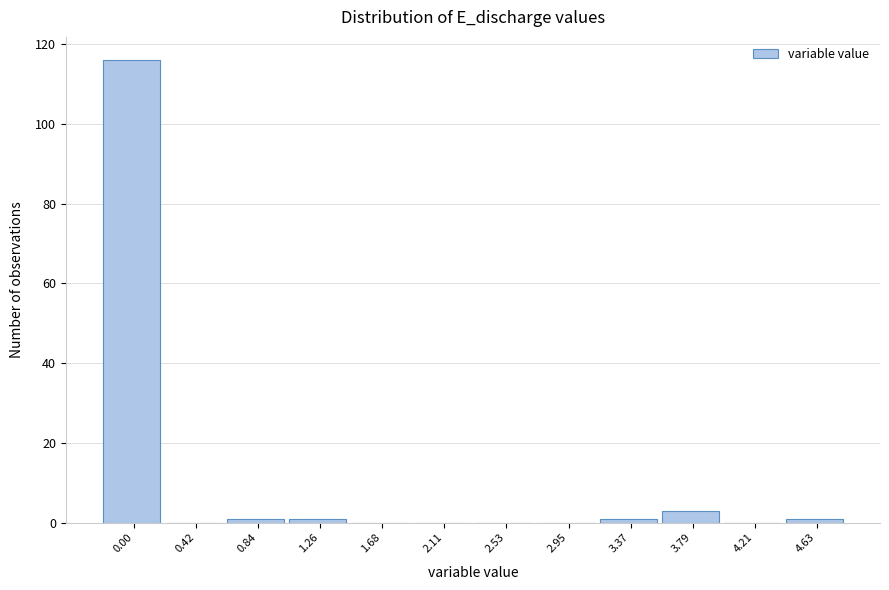

Reading left to right, extract all data points from this chart.

0.00=116	0.42=0	0.84=1	1.26=1	1.68=0	2.11=0	2.53=0	2.95=0	3.37=1	3.79=3	4.21=0	4.63=1